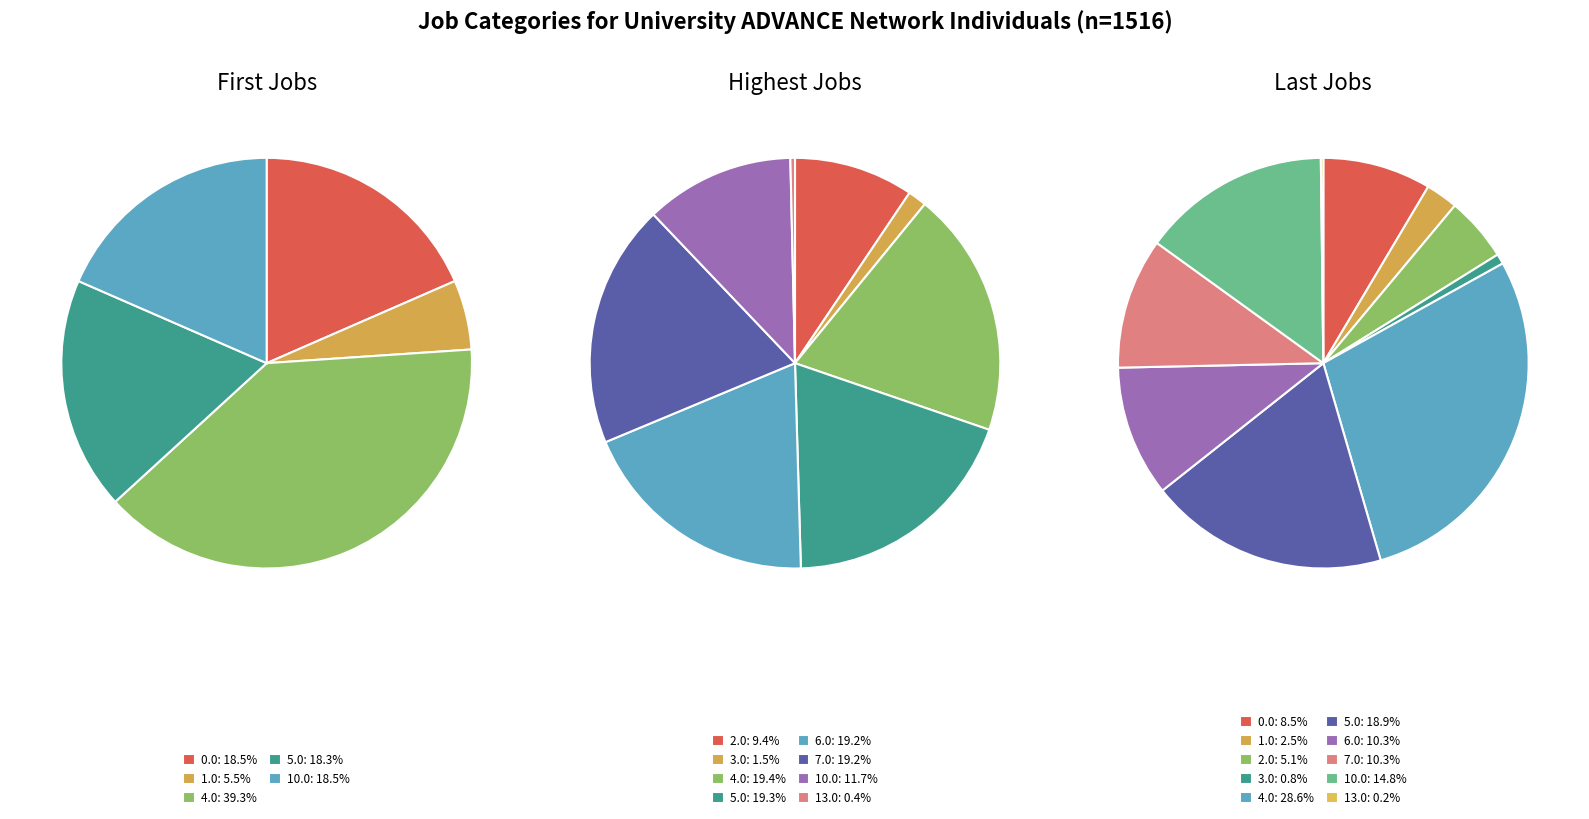

Is it true that 11.0 is 0% of the pie?

True